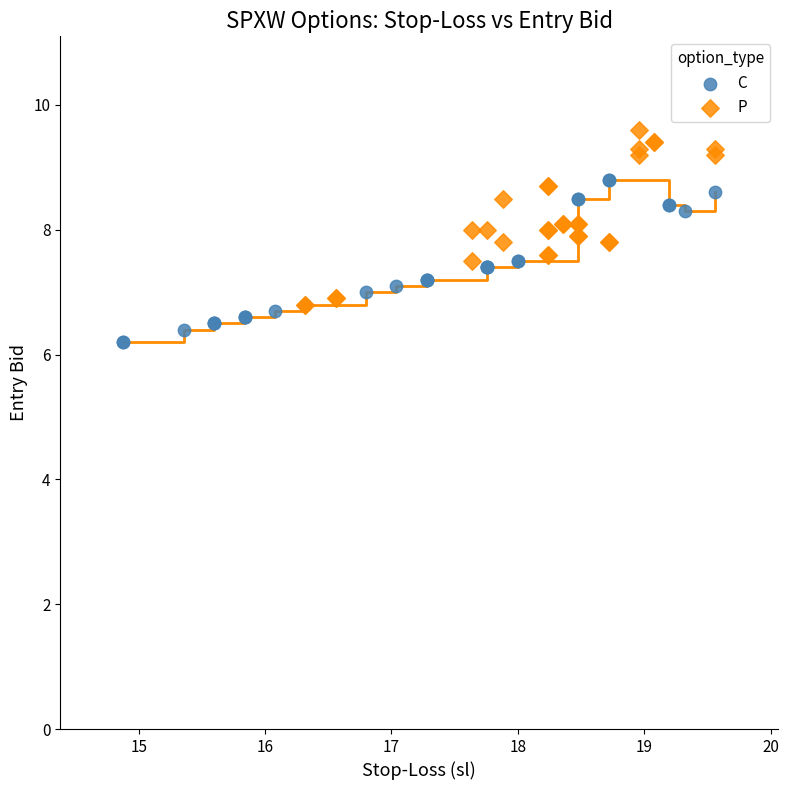

Which series reaches the maximum Y coordinate?

P